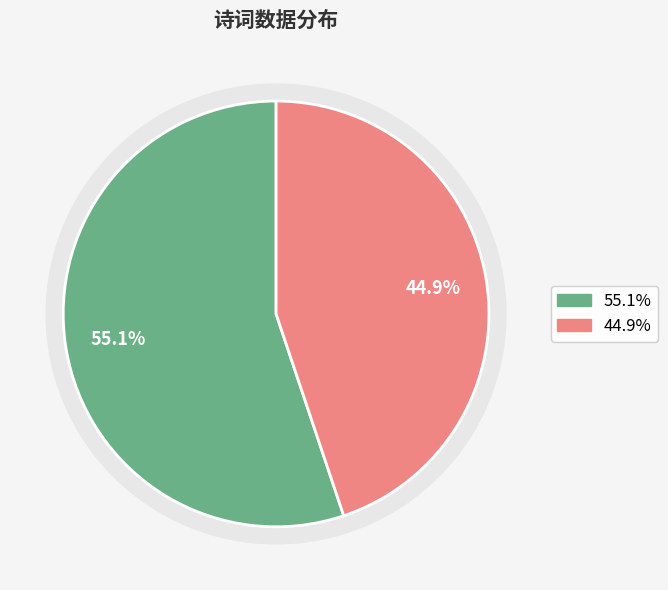

Approximately how many times larger is the value at 竹溪歌为南雄陈壁先考赋 compared to 六州歌头  竹逸斋头阅冯再来所著滇考赋此怀古?

0.8